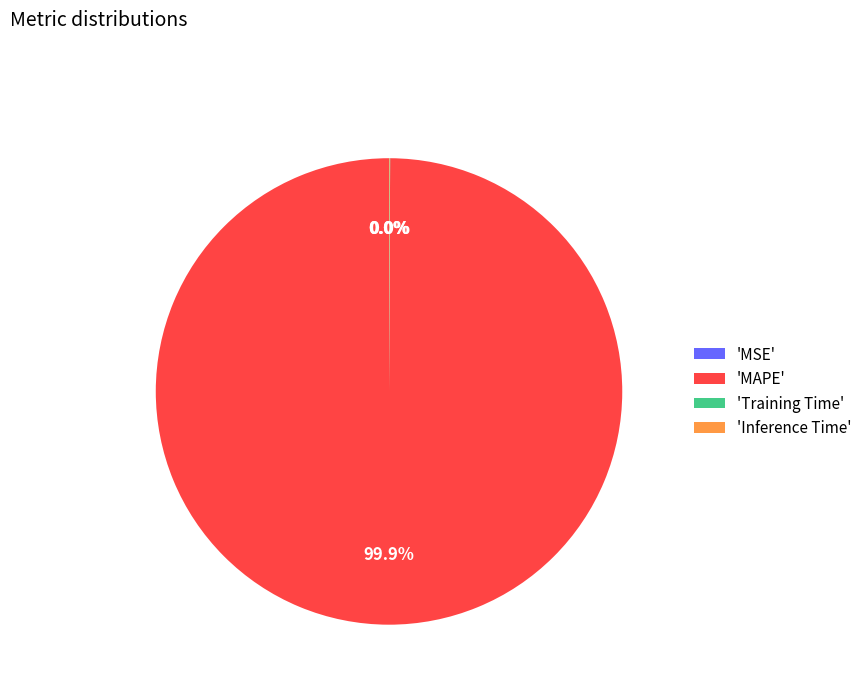

Which category has the biggest portion of the pie?

'MAPE'